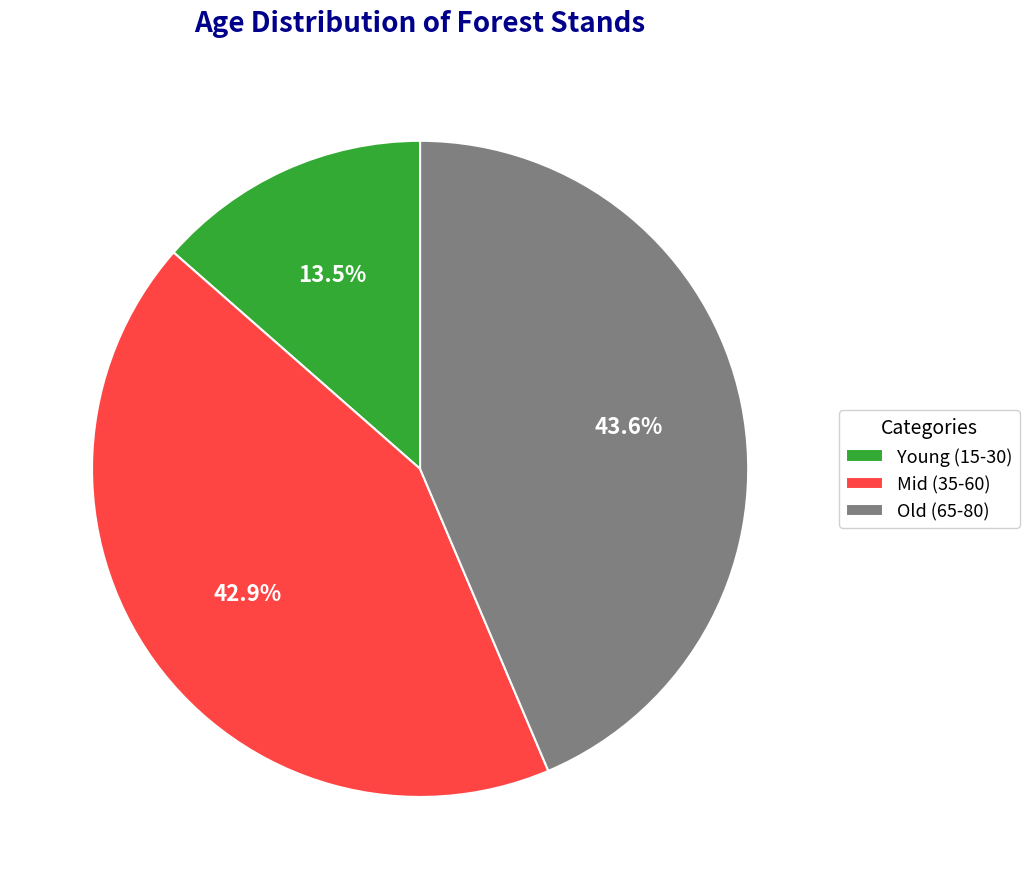

To the nearest percent, what is the average slice percentage?

33%